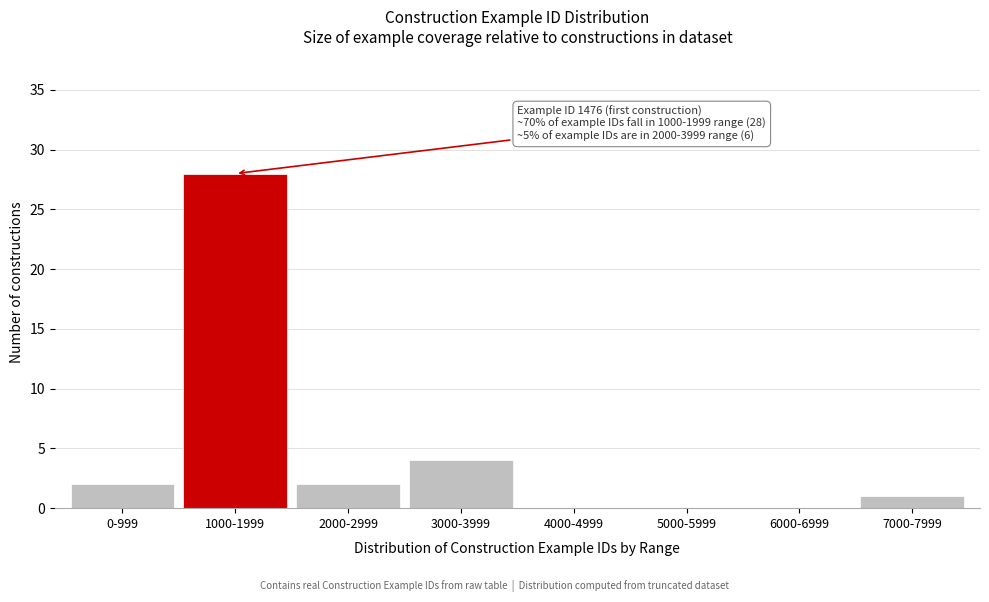

Reading left to right, list all the values displayed in this chart.

0-999=2	1000-1999=28	2000-2999=2	3000-3999=4	4000-4999=0	5000-5999=0	6000-6999=0	7000-7999=1